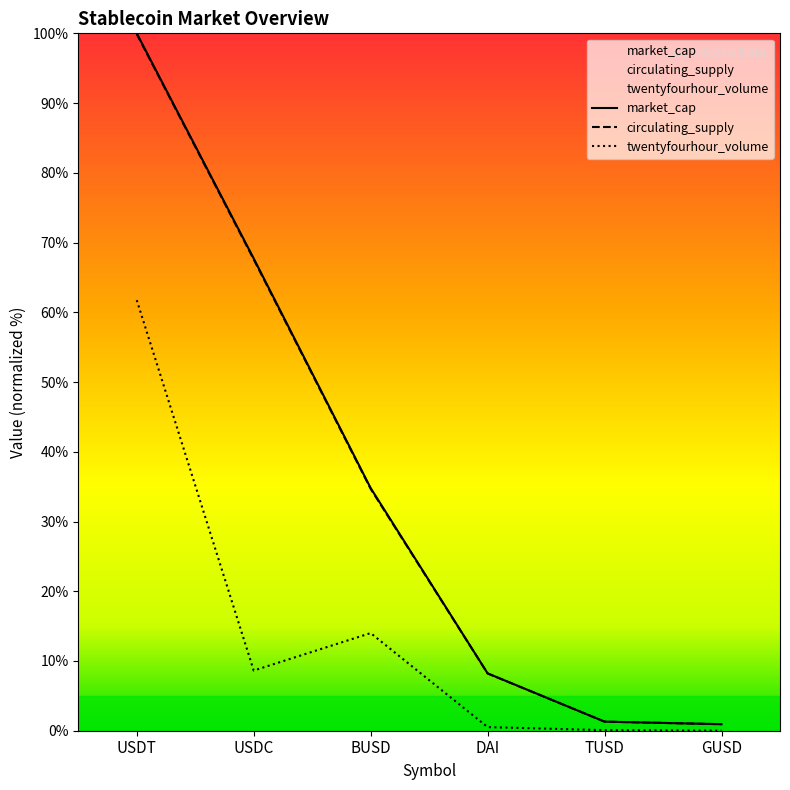

Reading left to right, list all the values displayed in this chart.

market_cap: 100.0	67.7	34.8	8.2	1.3	0.9
circulating_supply: 99.9	67.6	34.7	8.2	1.3	0.9
twentyfourhour_volume: 61.7	8.6	14.0	0.5	0.1	0.0